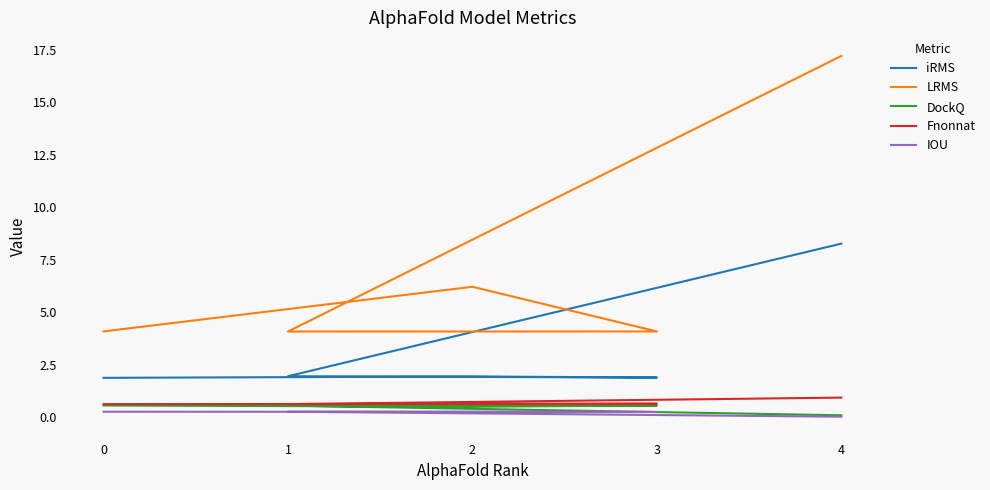

At which category does IOU reach its first local peak?

1